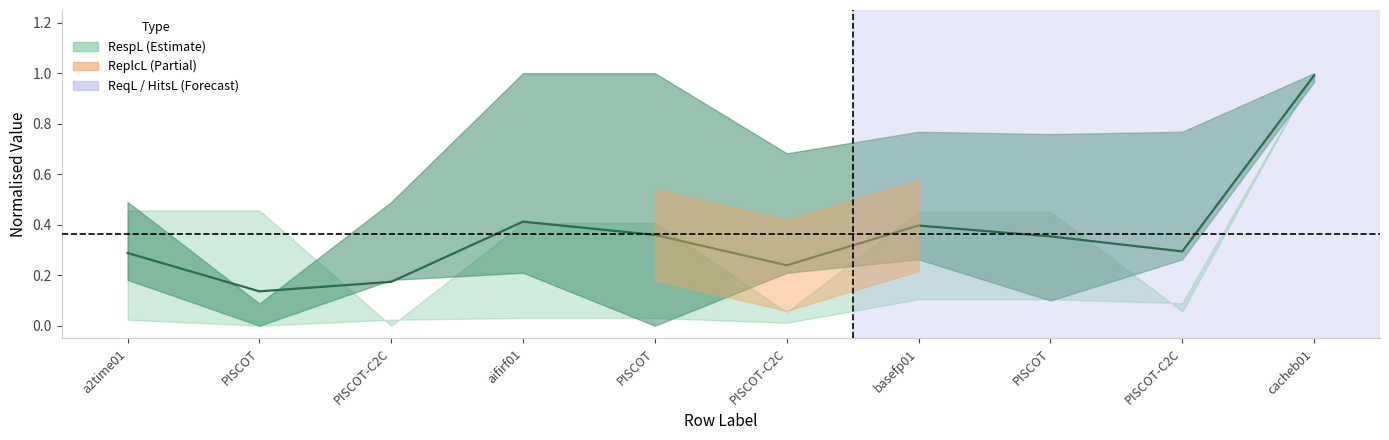

Which label corresponds to the largest value in the chart?

cacheb01